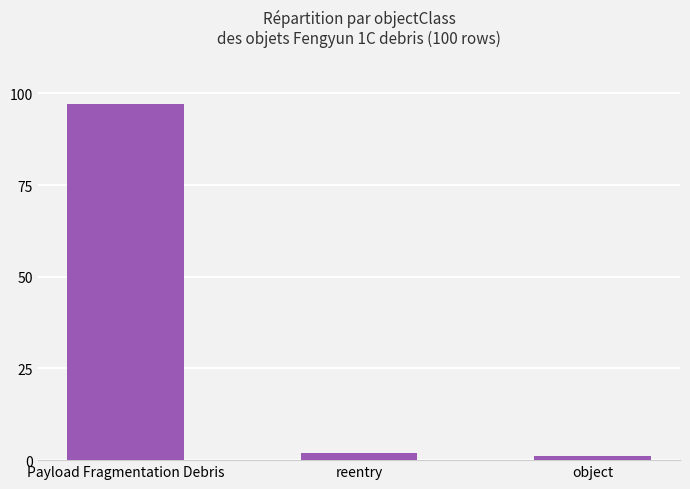

What is the smallest value displayed?

1